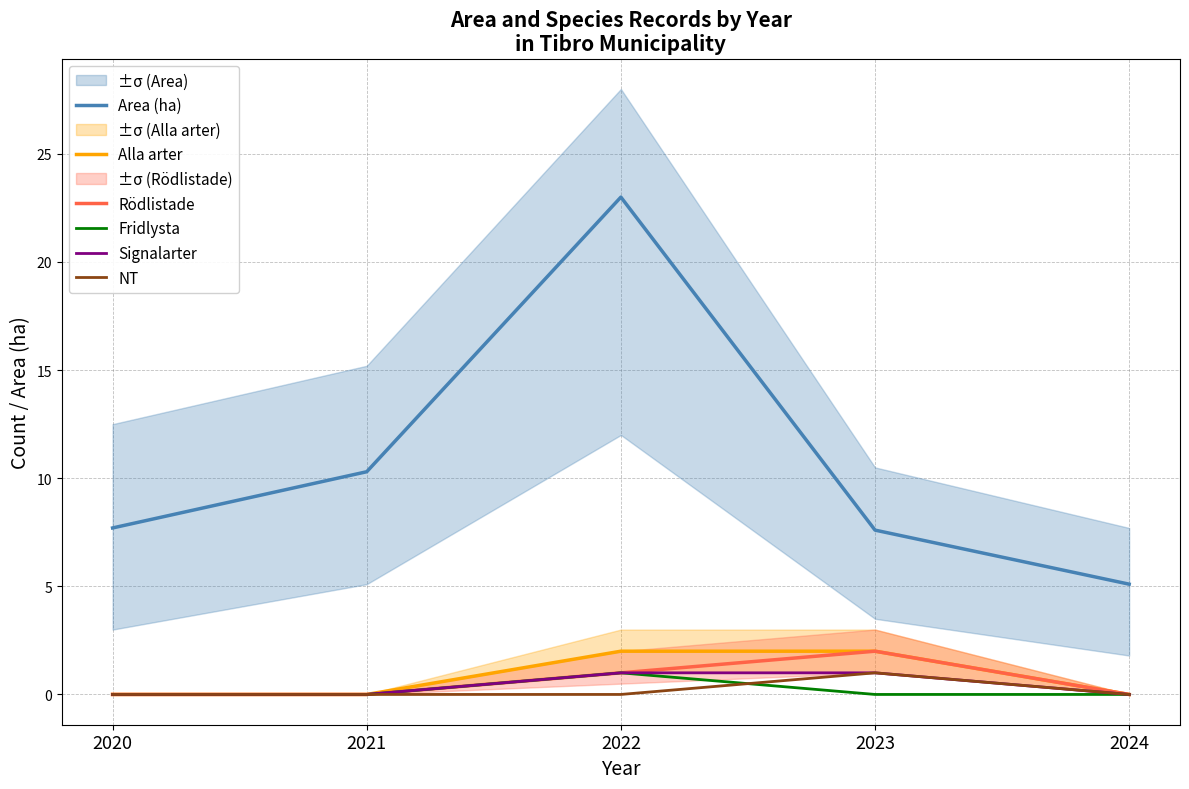

Reading right to left, transcribe all the data shown in this chart.

Area (ha): 2024=5.1	2023=7.6	2022=23.0	2021=10.3	2020=7.7
Alla arter: 2024=0.0	2023=2.0	2022=2.0	2021=0.0	2020=0.0
Rödlistade: 2024=0.0	2023=2.0	2022=1.0	2021=0.0	2020=0.0
Fridlysta: 2024=0.0	2023=0.0	2022=1.0	2021=0.0	2020=0.0
Signalarter: 2024=0.0	2023=1.0	2022=1.0	2021=0.0	2020=0.0
NT: 2024=0.0	2023=1.0	2022=0.0	2021=0.0	2020=0.0